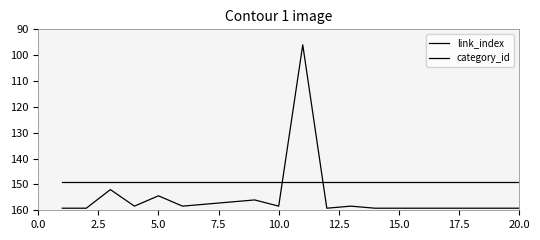

How many lines are shown in the chart?

2